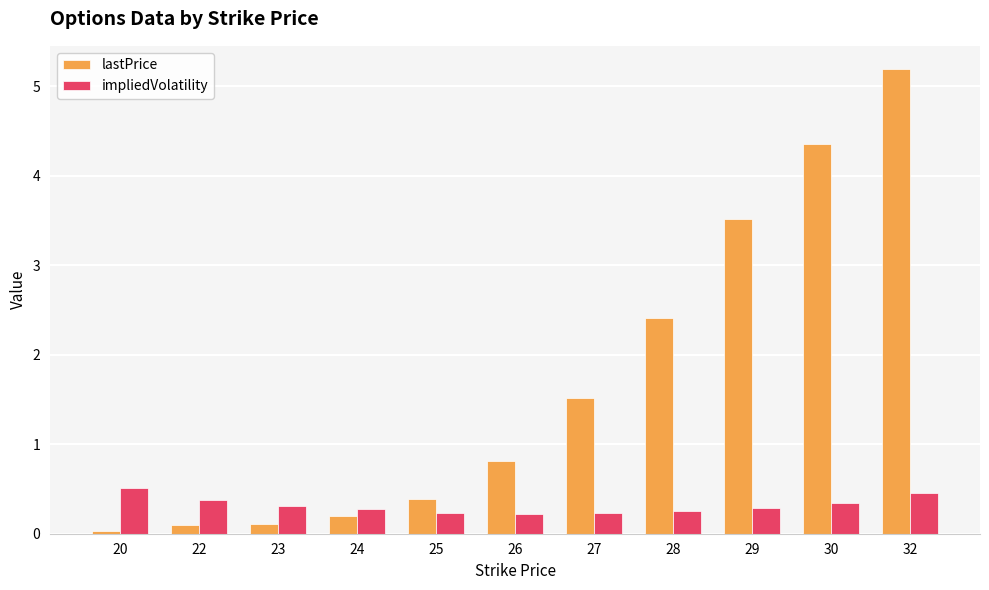

What is the total value across all series at 29?

3.8